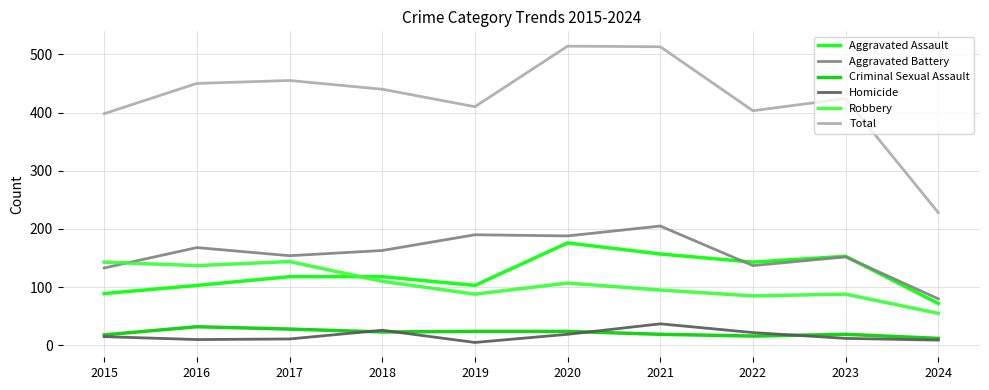

Which series has the largest total across all categories?

Total